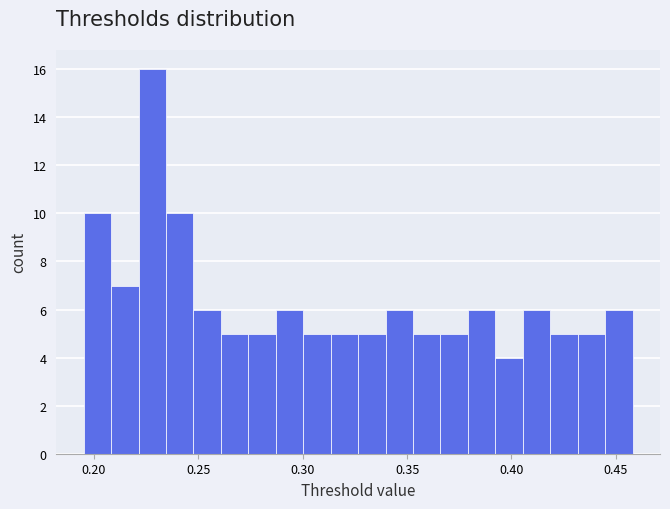

Read against the x-axis, roughly where is the centre of the tallest bar?

0.230